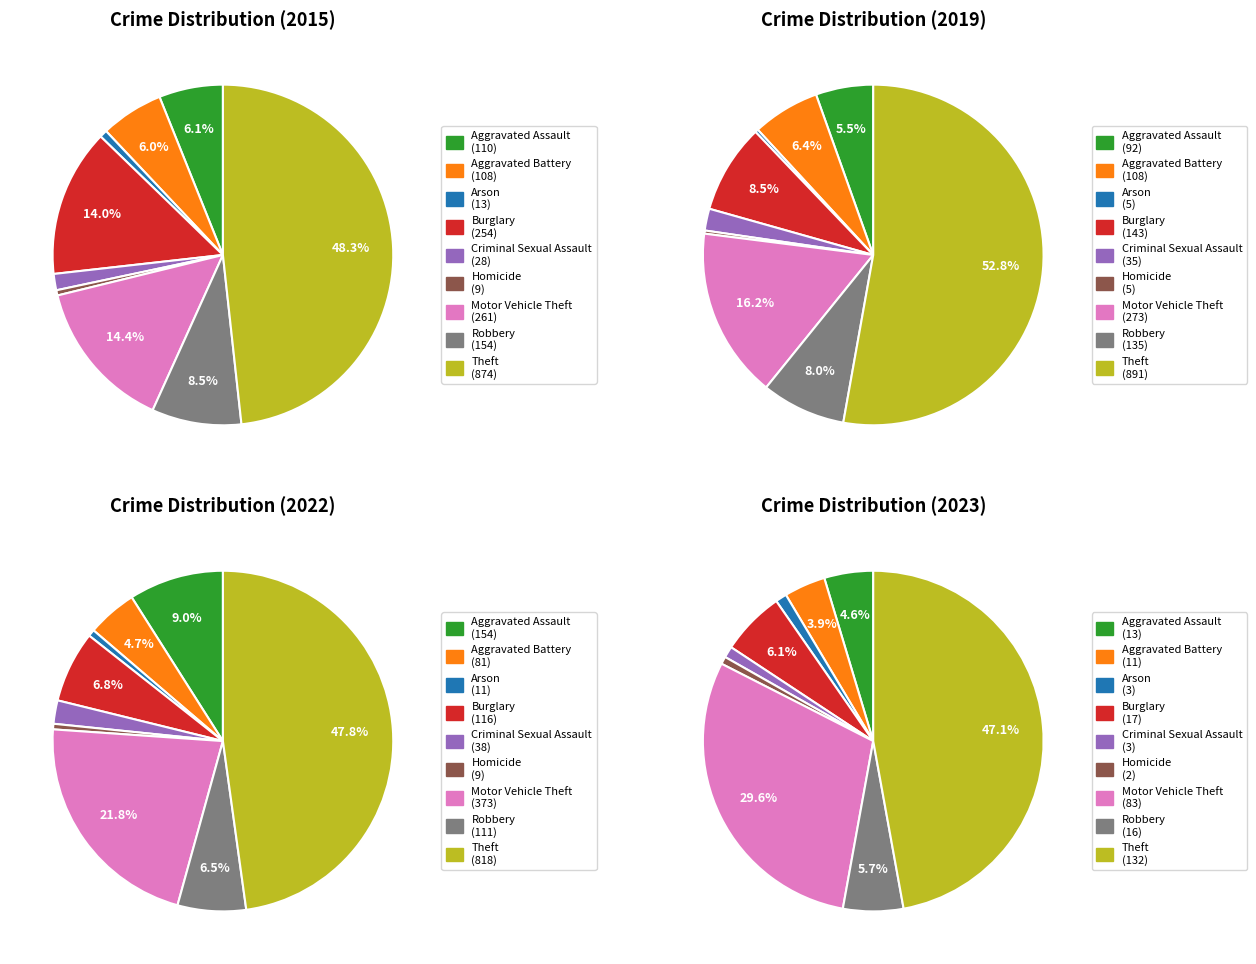

True or false: Aggravated Battery accounts for 1% of the total.

False